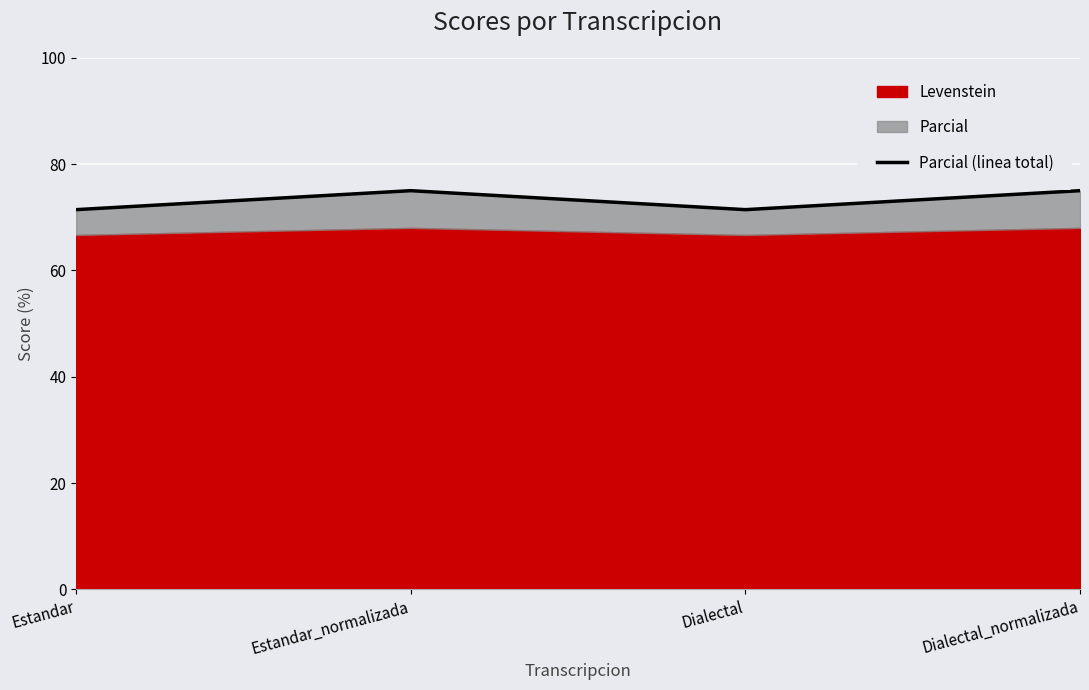

How many values are below 75?

2